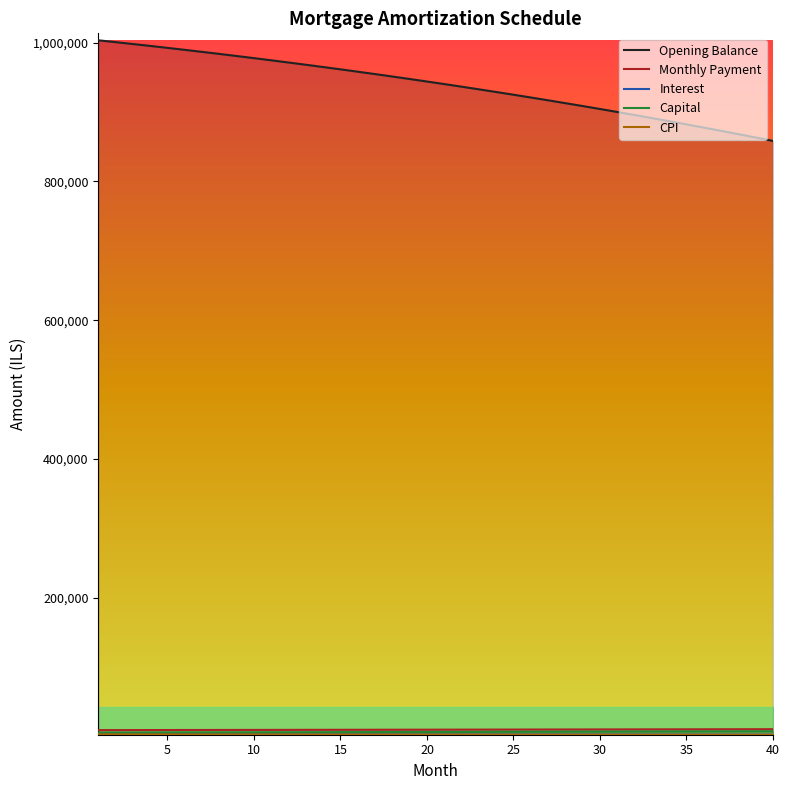

Which series has the largest range (max minus min)?

Opening Balance